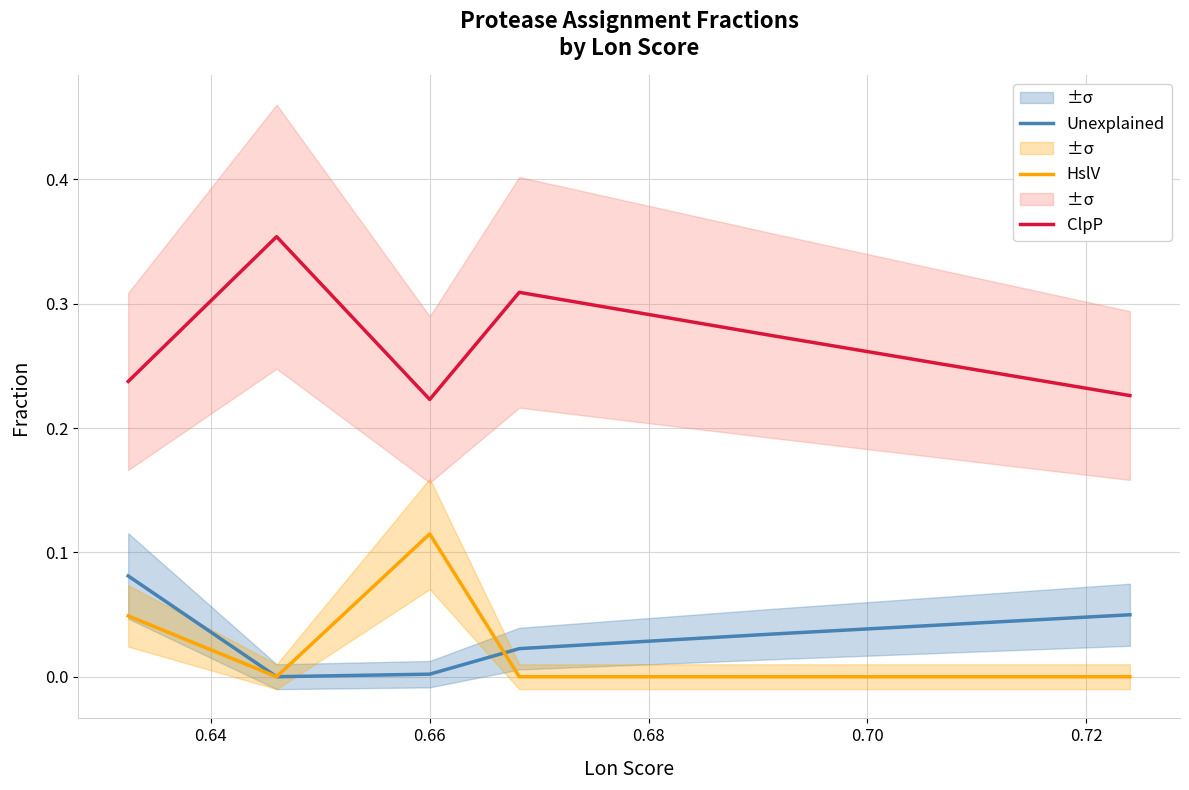

True or false: HslV and ClpP intersect in this chart.

False